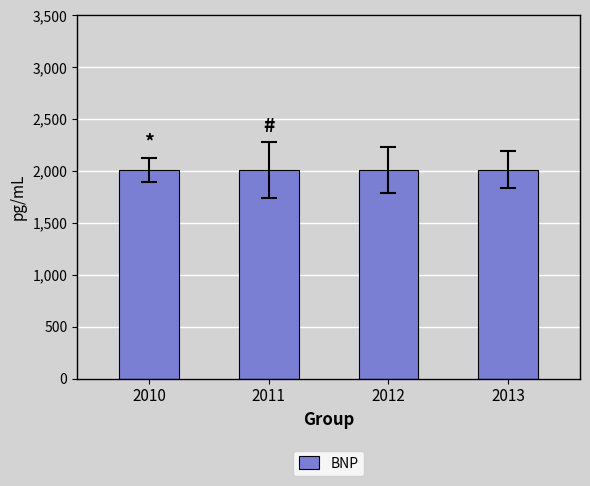

Approximately how many times larger is the value at 2012 compared to 2010?

1.0